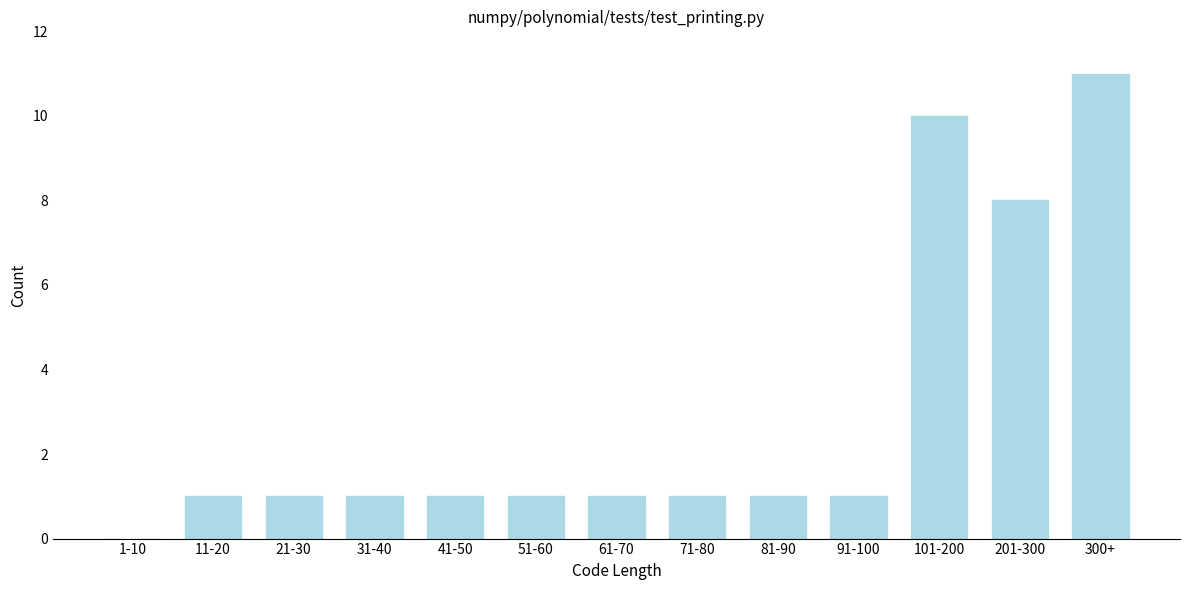

Reading left to right, extract all data points from this chart.

1-10=0	11-20=1	21-30=1	31-40=1	41-50=1	51-60=1	61-70=1	71-80=1	81-90=1	91-100=1	101-200=10	201-300=8	300+=11